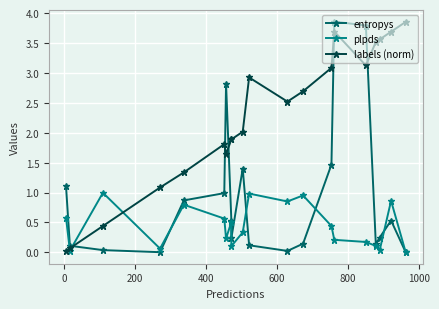

Does the chart display data point markers on the line(s)?

Yes